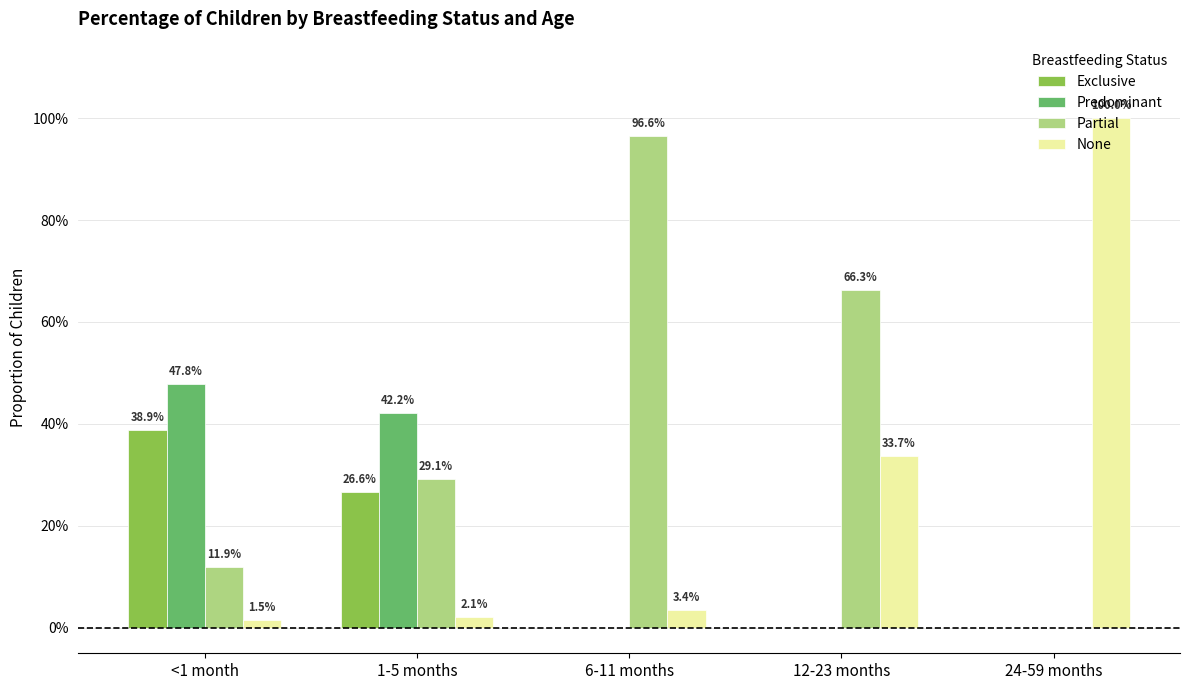

Are the bars horizontal?

No